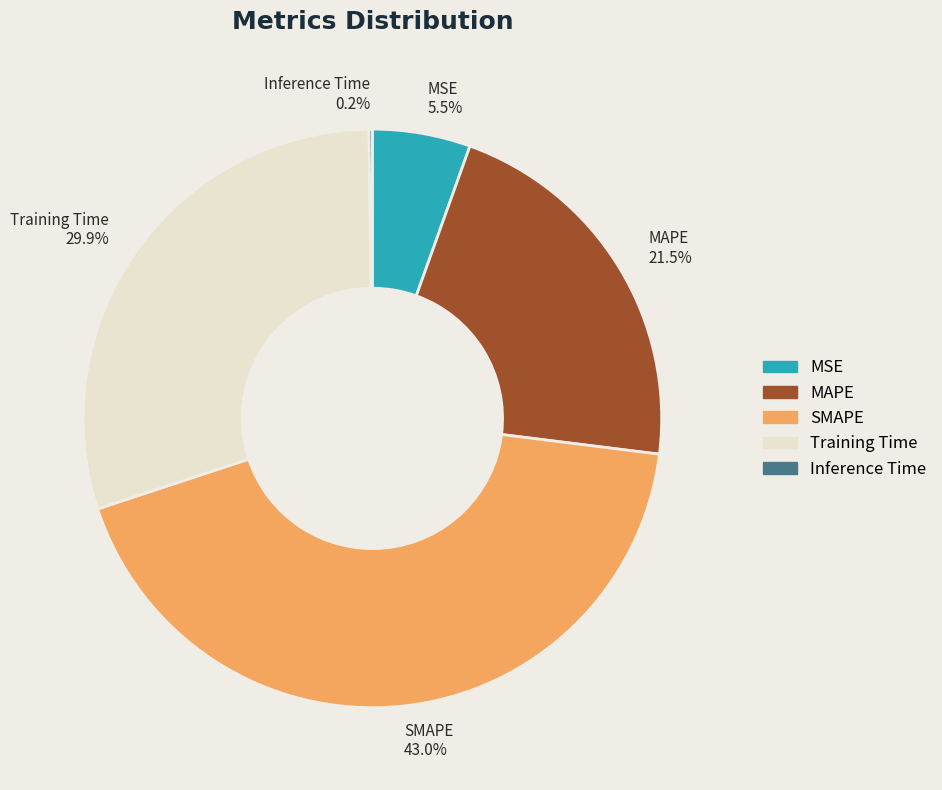

What is the largest slice in the pie chart?

SMAPE